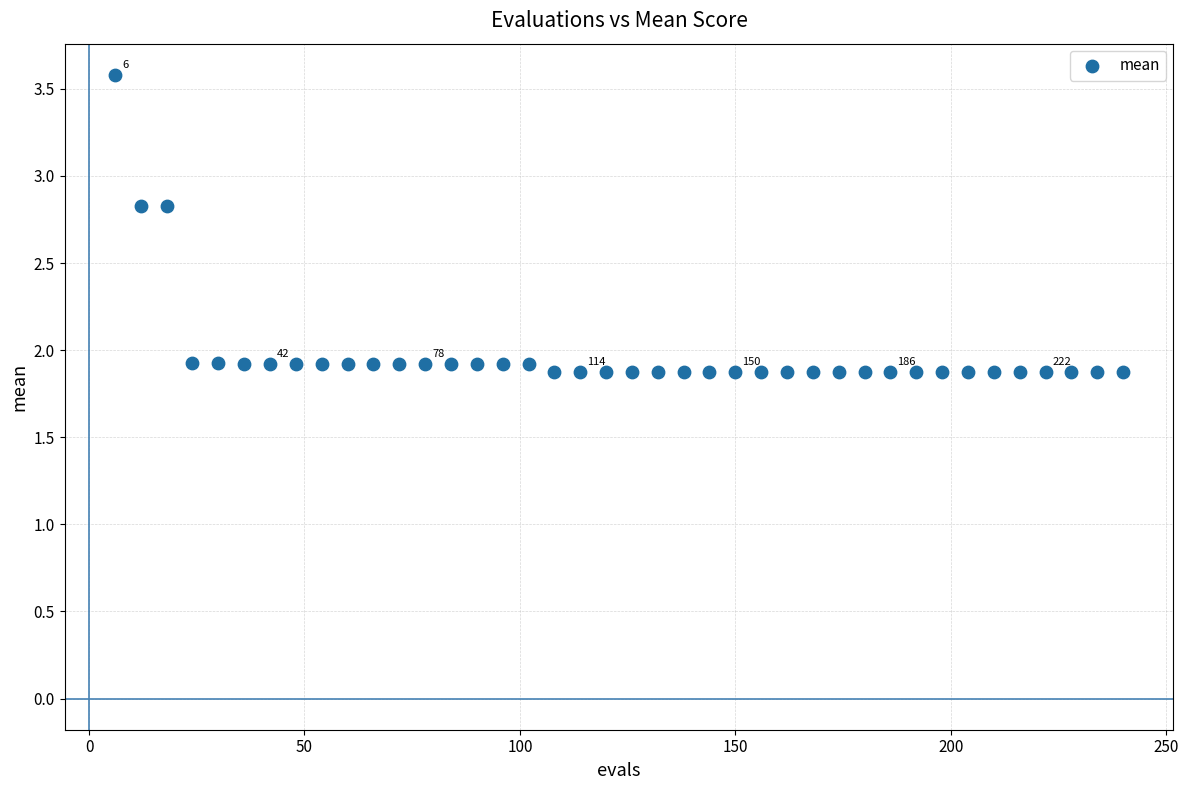

What is the range of Y values (max minus min)?

1.7